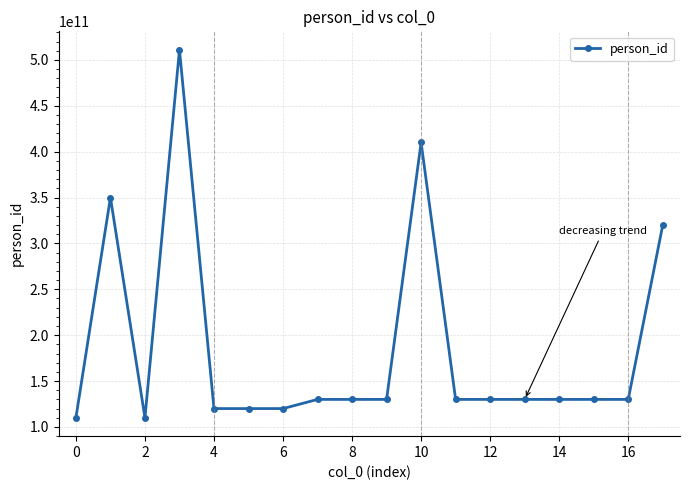

What is the value of the 3rd point from the left?

110000001999